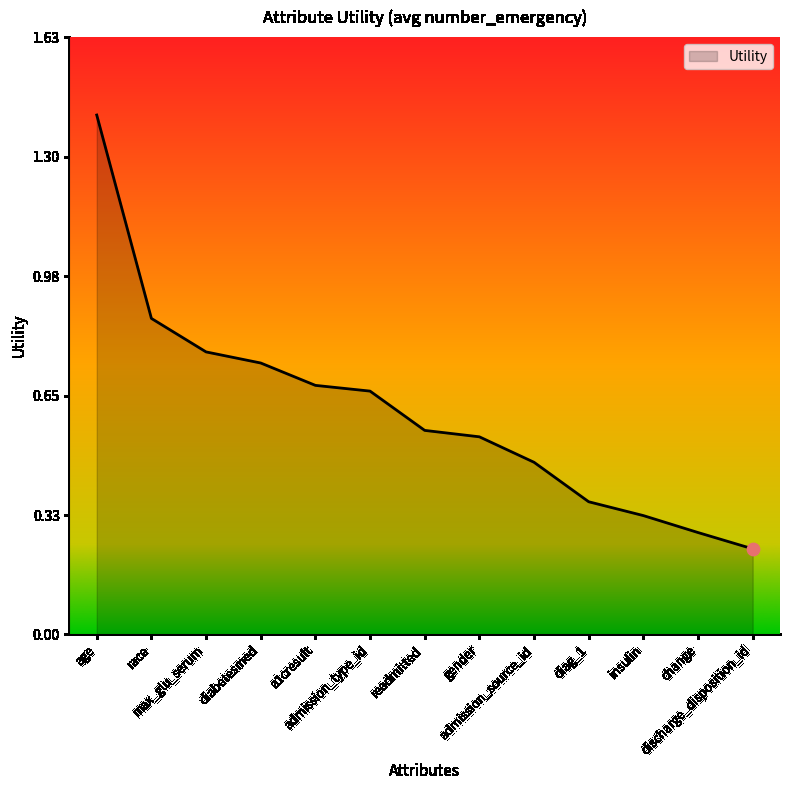

Between discharge_disposition_id and insulin, which is larger?

insulin